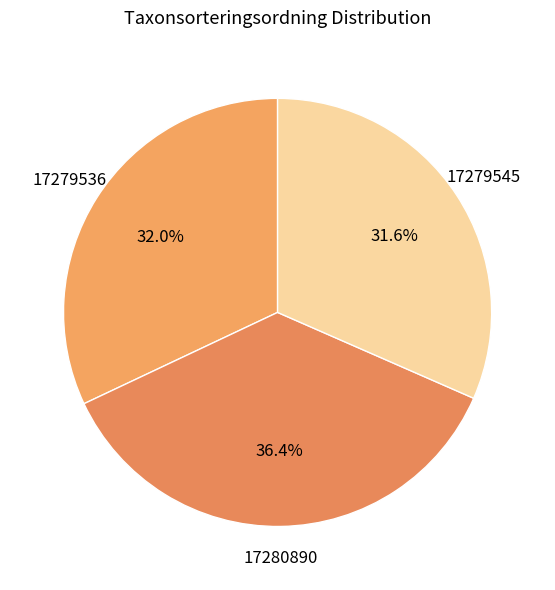

How many slices are in this pie chart?

3